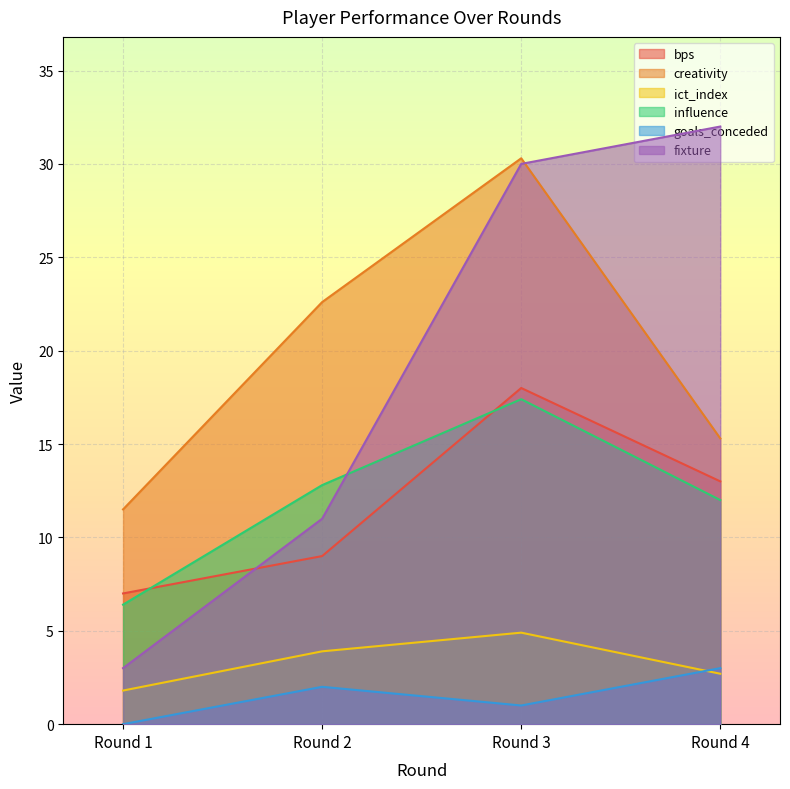

True or false: creativity has a value of 15.3 at Round 4.

True